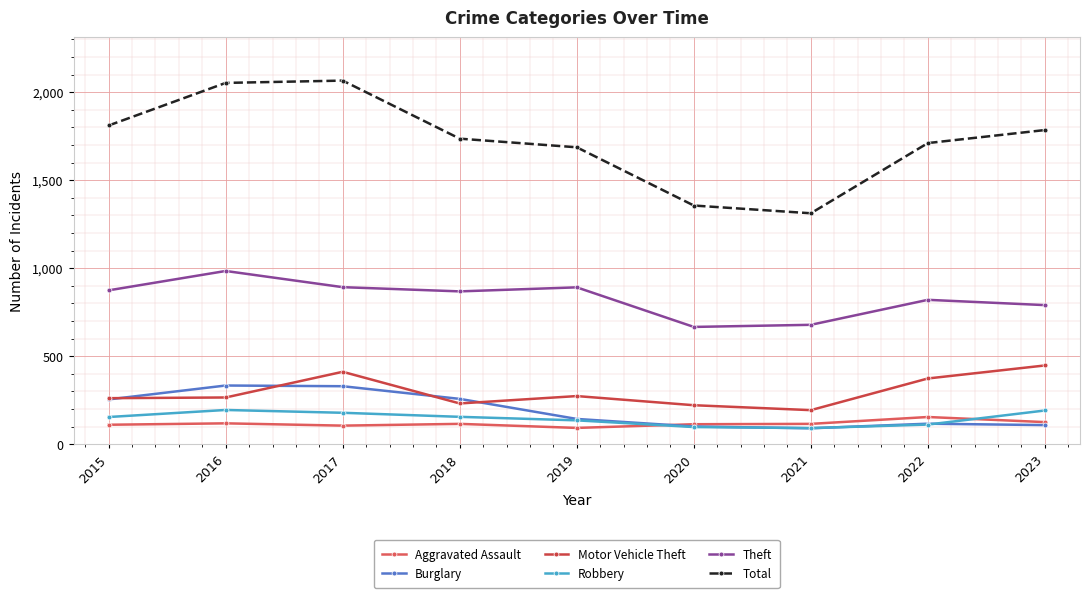

Does the chart display data point markers on the line(s)?

Yes